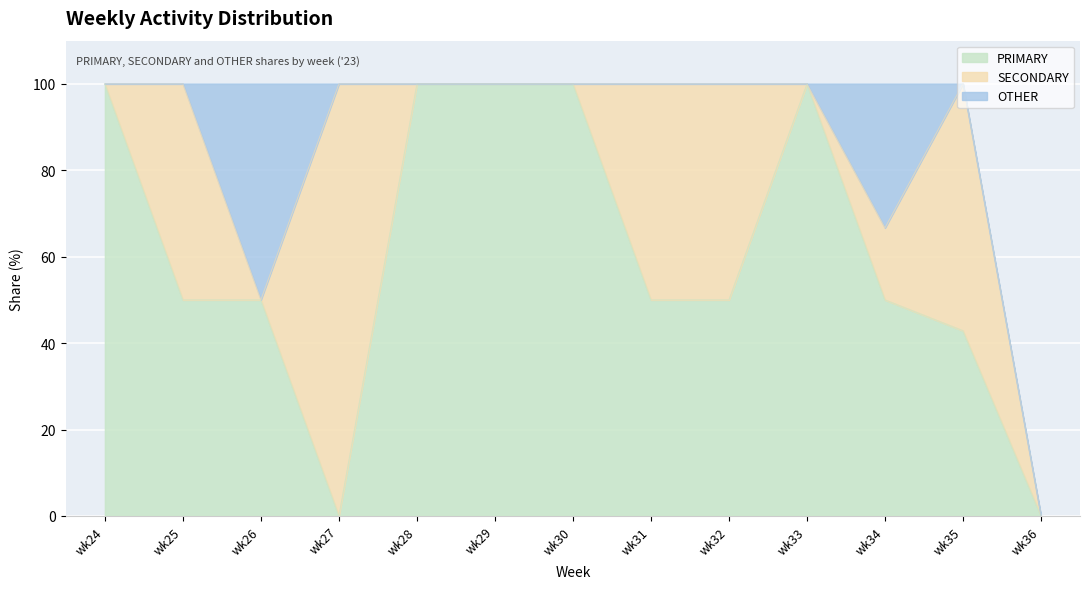

Is it true that PRIMARY equals 50.0 at wk34?

True